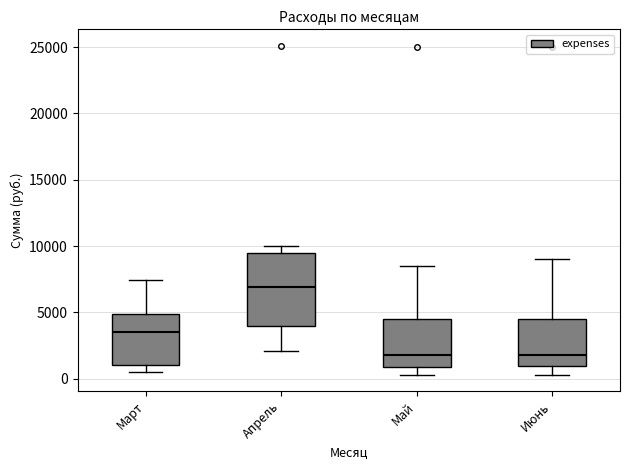

Which box is the tallest, from its lower edge to its upper edge?

Апрель